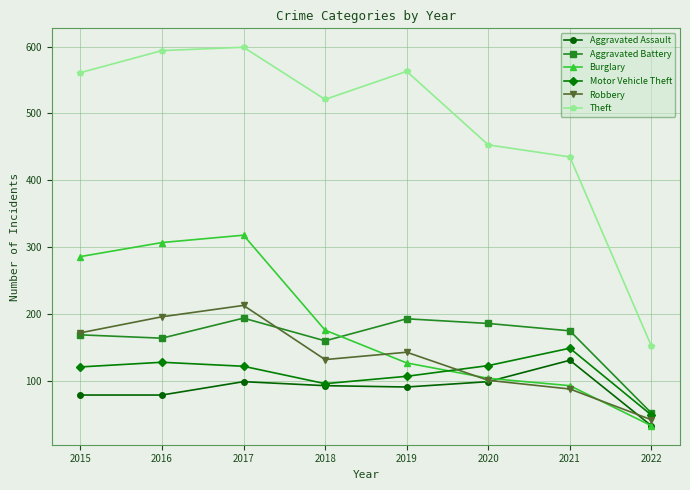

Which series ends up on top after the final intersection of Aggravated Battery and Robbery?

Aggravated Battery